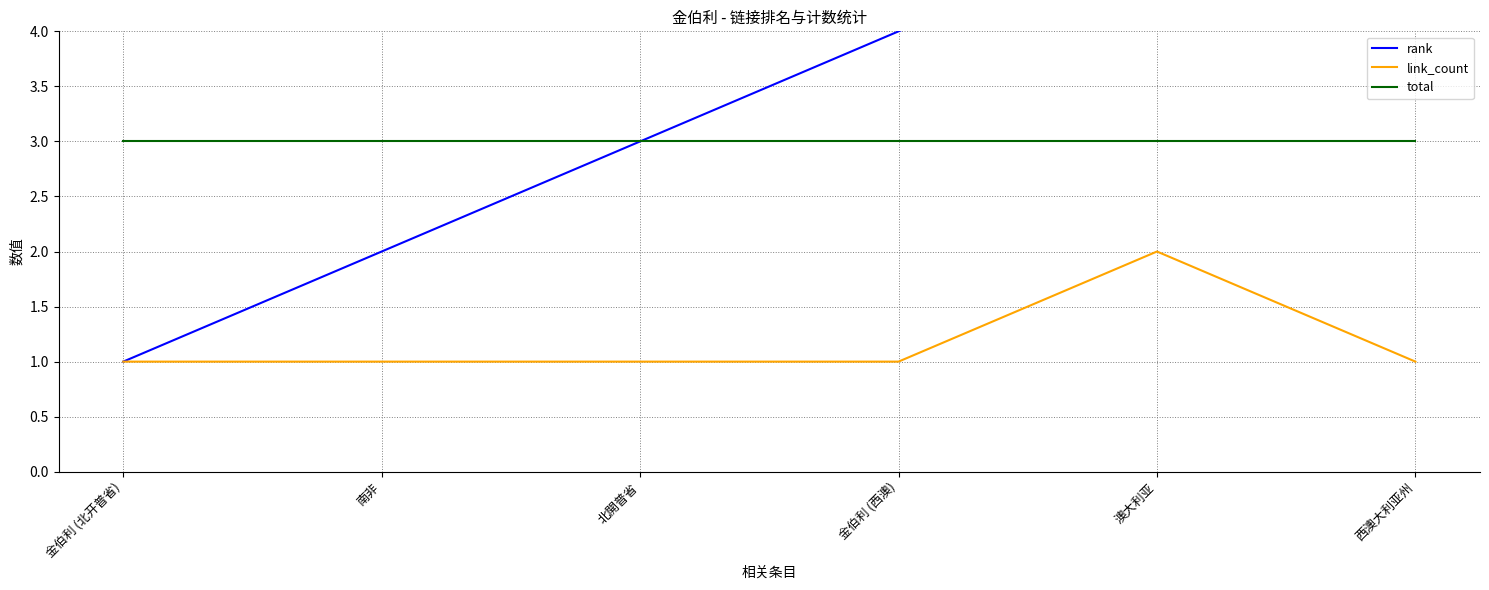

What is the difference between the maximum and minimum values in the link_count series?

1